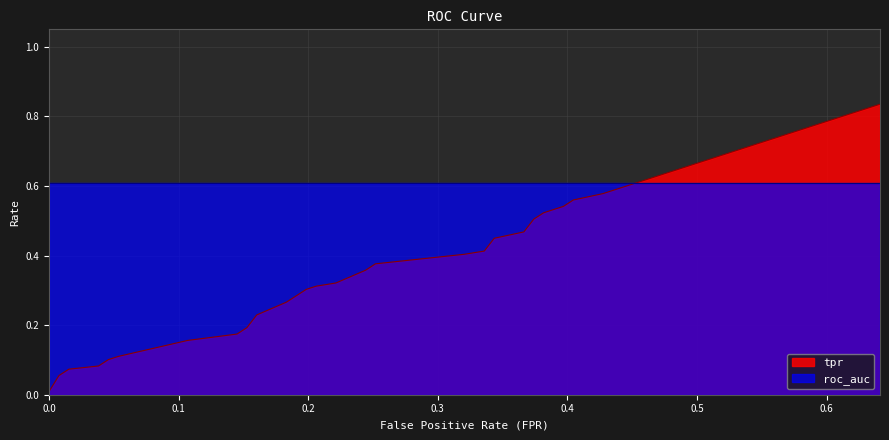

Which series changed the most between 4 and 5?

tpr